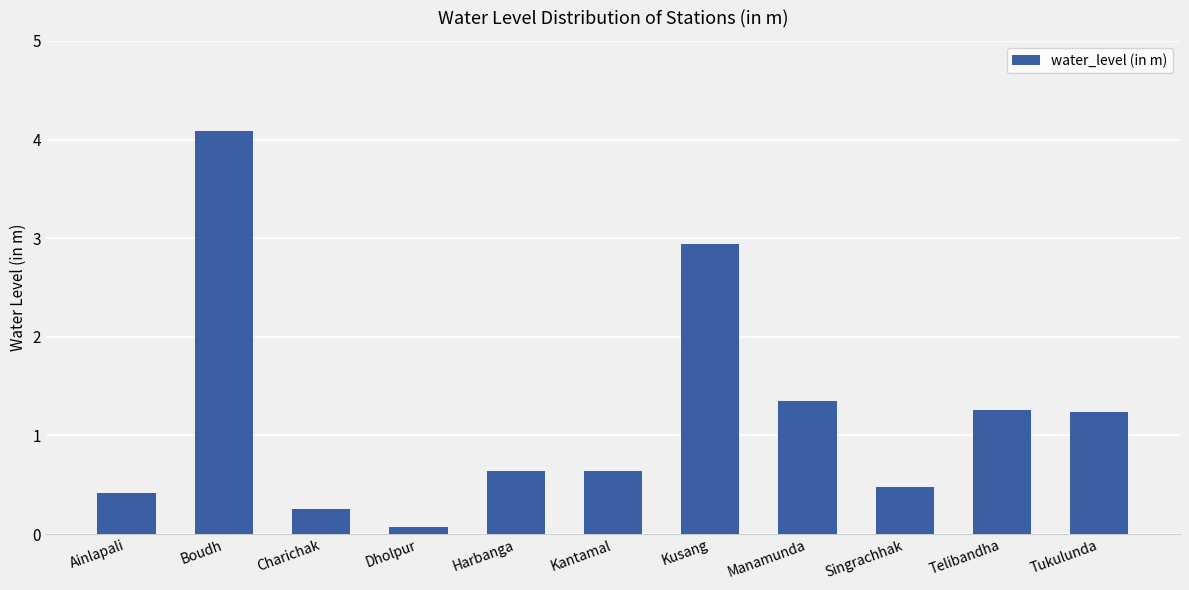

The value at Ainlapali is 0.6. True or false?

False